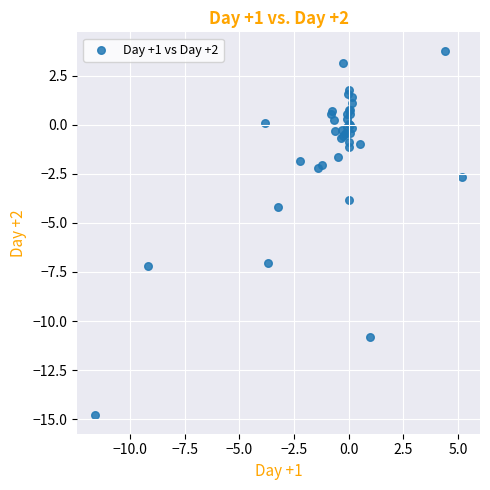

What Y value in the scatter plot is closest to -5?

-4.2